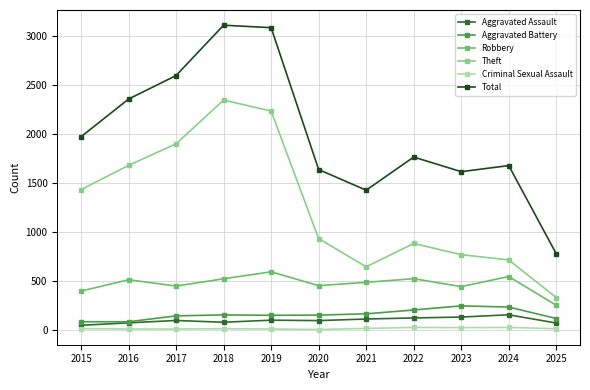

True or false: Criminal Sexual Assault has a value of 8 at 2017.

True